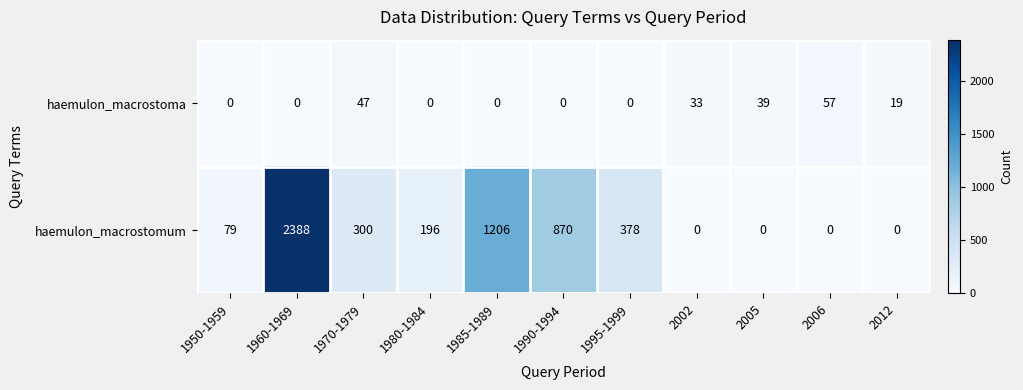

The value of haemulon_macrostomum at 1990-1994 is 585. True or false?

False